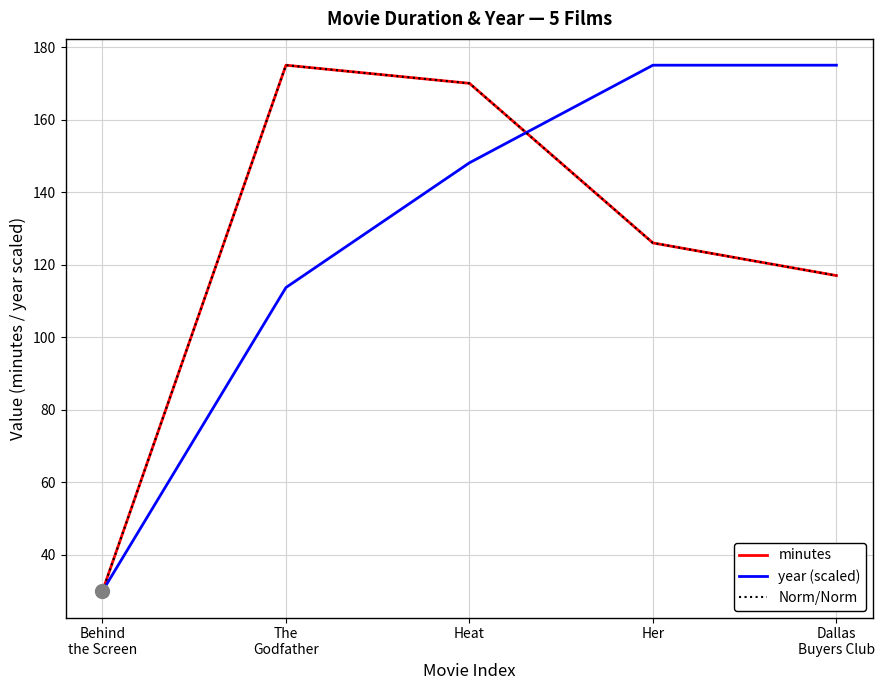

Between Heat and Dallas
Buyers Club, which series saw the biggest shift?

minutes